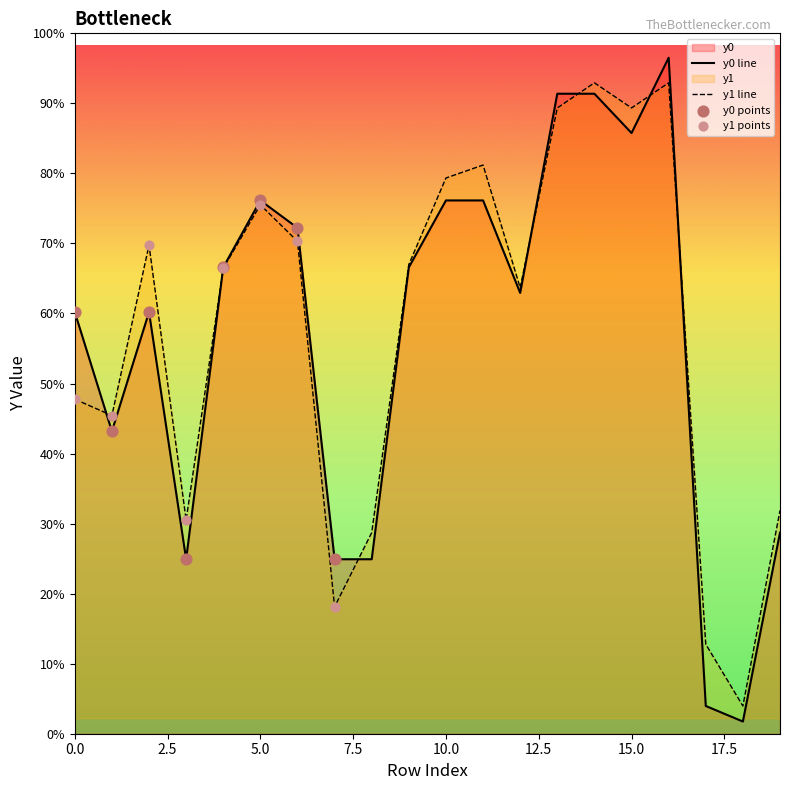

What are all the series names shown in the legend?

y0, y1